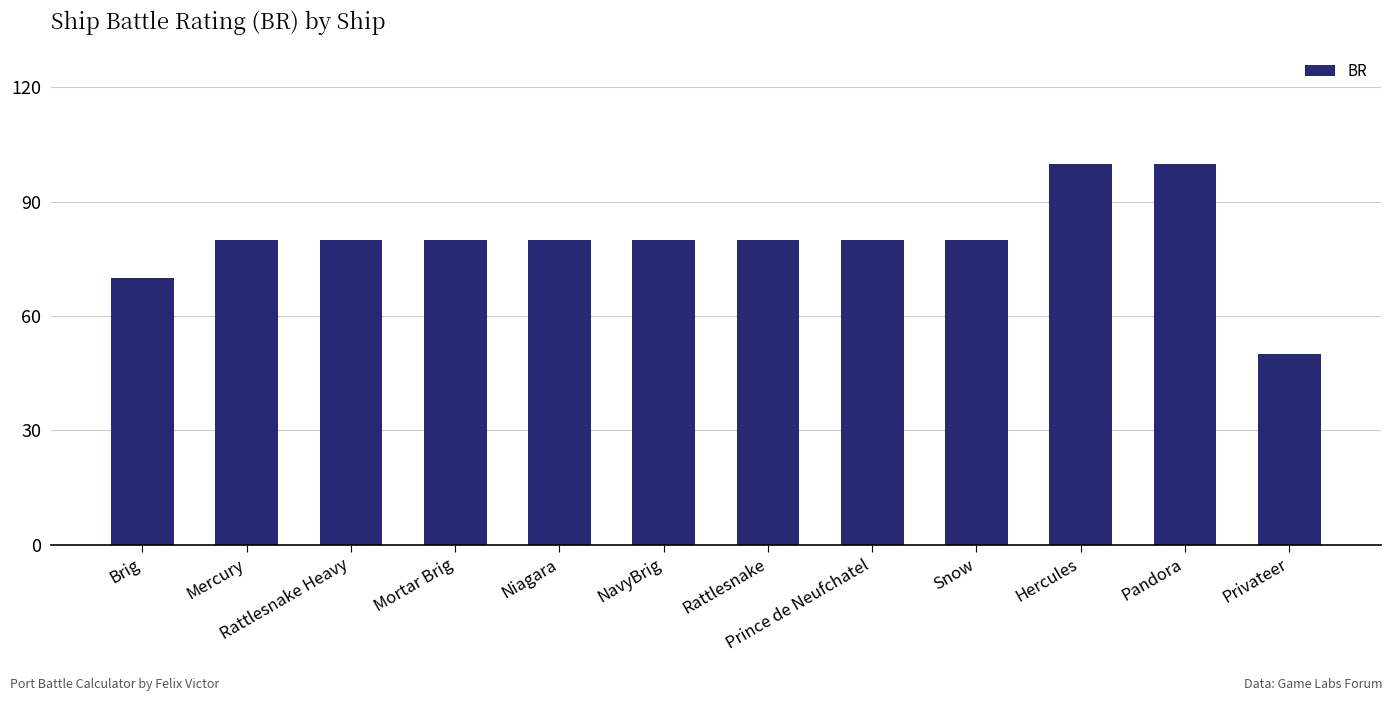

What is the sum of the values at Pandora and Prince de Neufchatel?

180